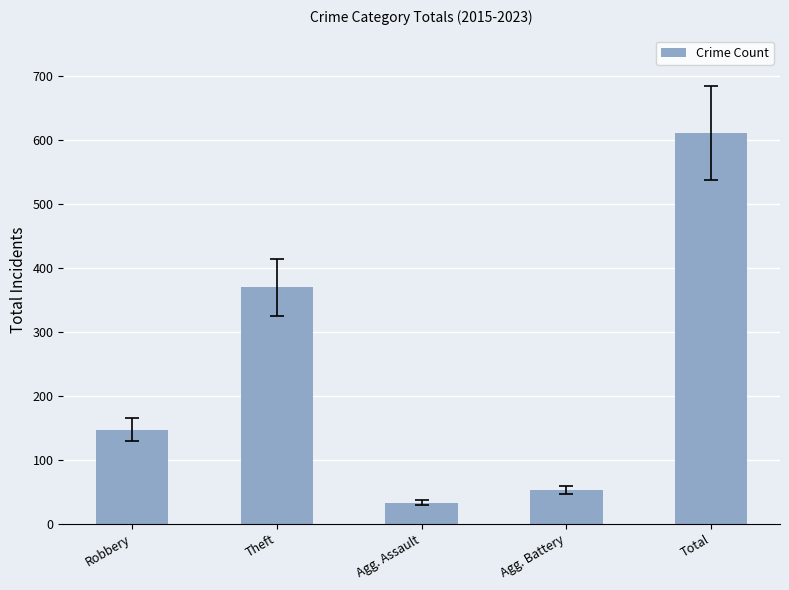

What is the sum of all values?

1214